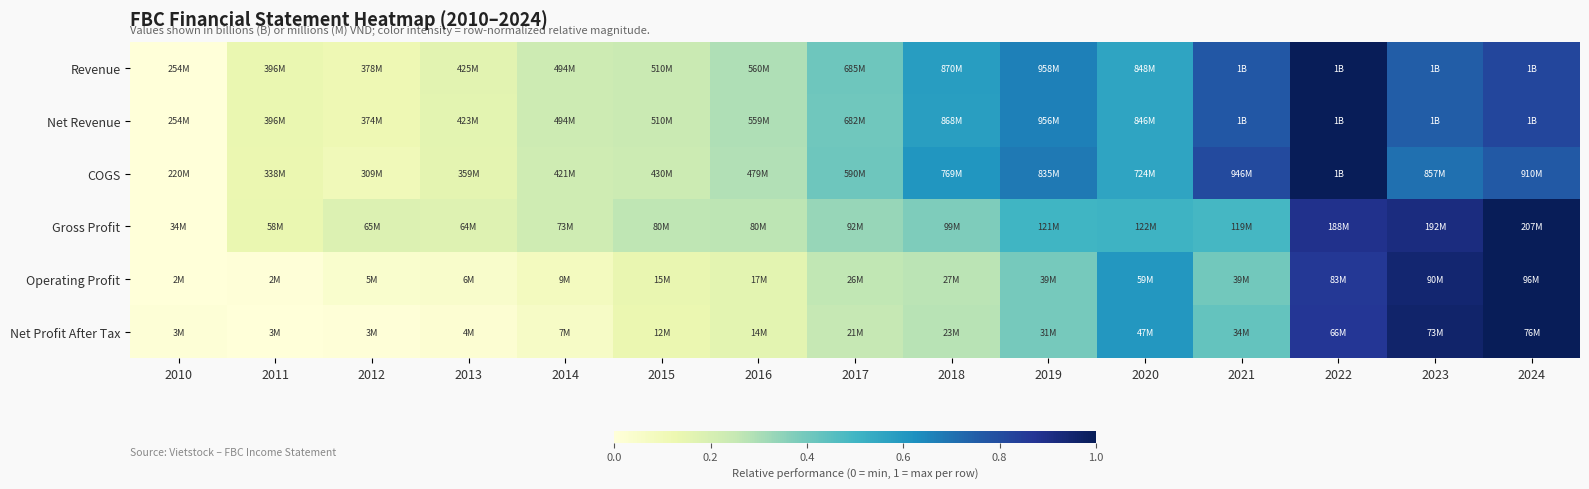

Which series has the widest spread of values?

Revenue